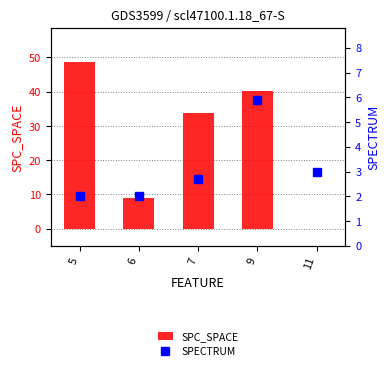

How many data points in SPC_SPACE are above 33?

3